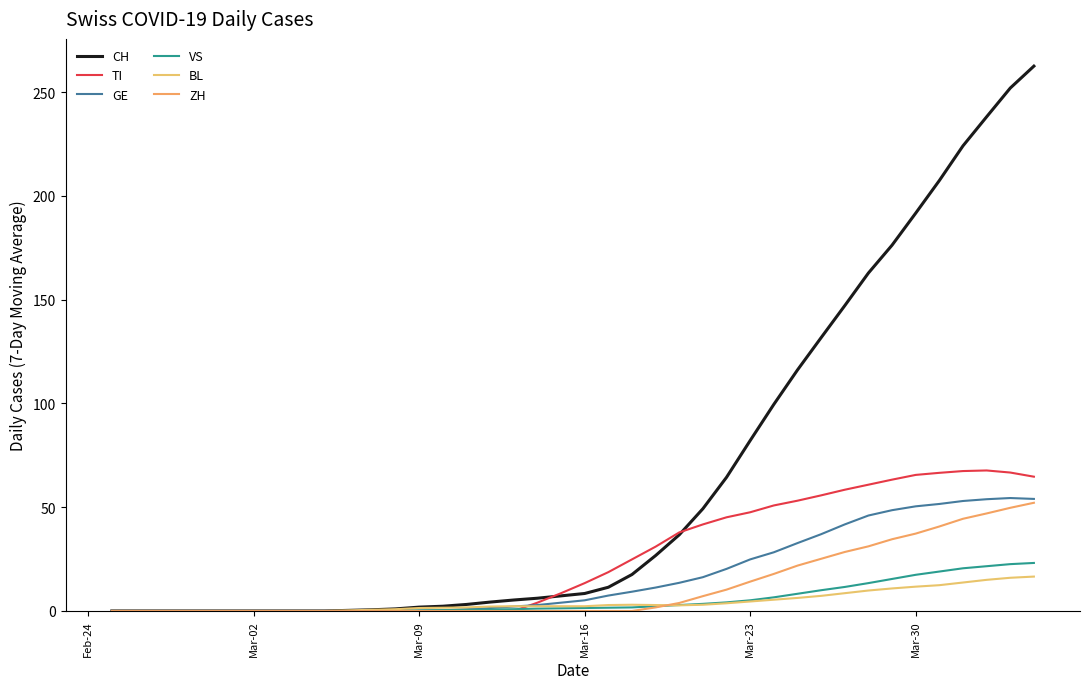

What is the average value of the TI series?

25.3